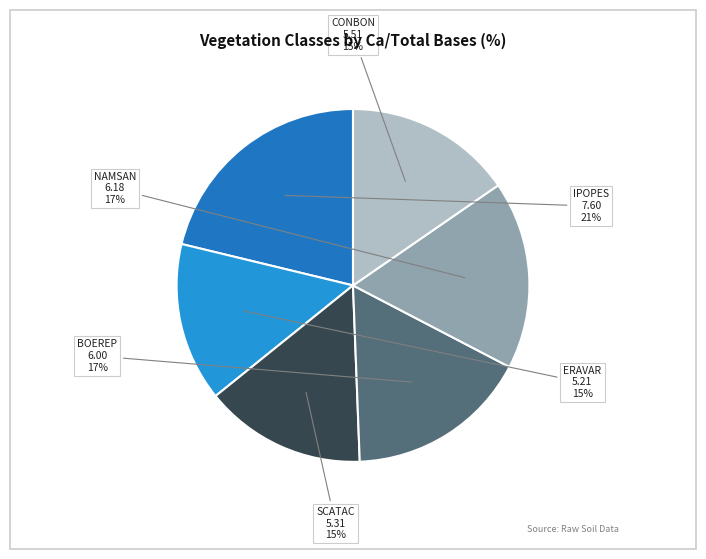

Is it true that CONBON is 15% of the pie?

True